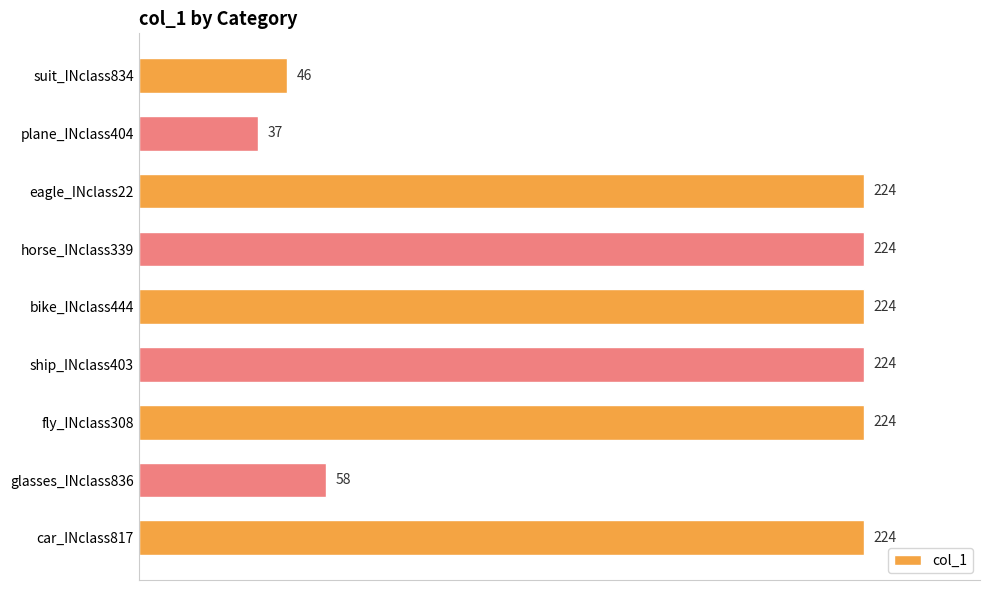

Reading bottom to top, transcribe all the data shown in this chart.

224	58	224	224	224	224	224	37	46